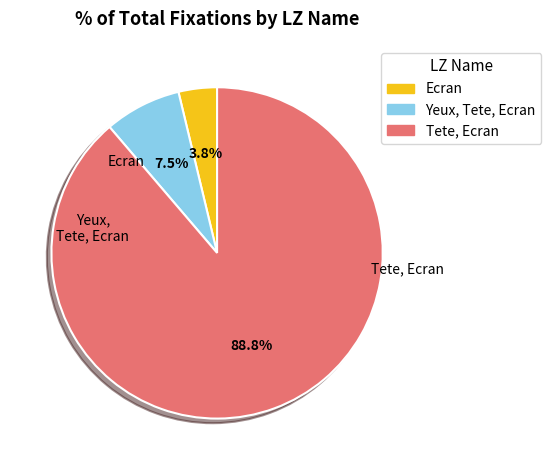

What is the ratio of the value at Tete, Ecran to the value at Yeux, Tete, Ecran?

11.8